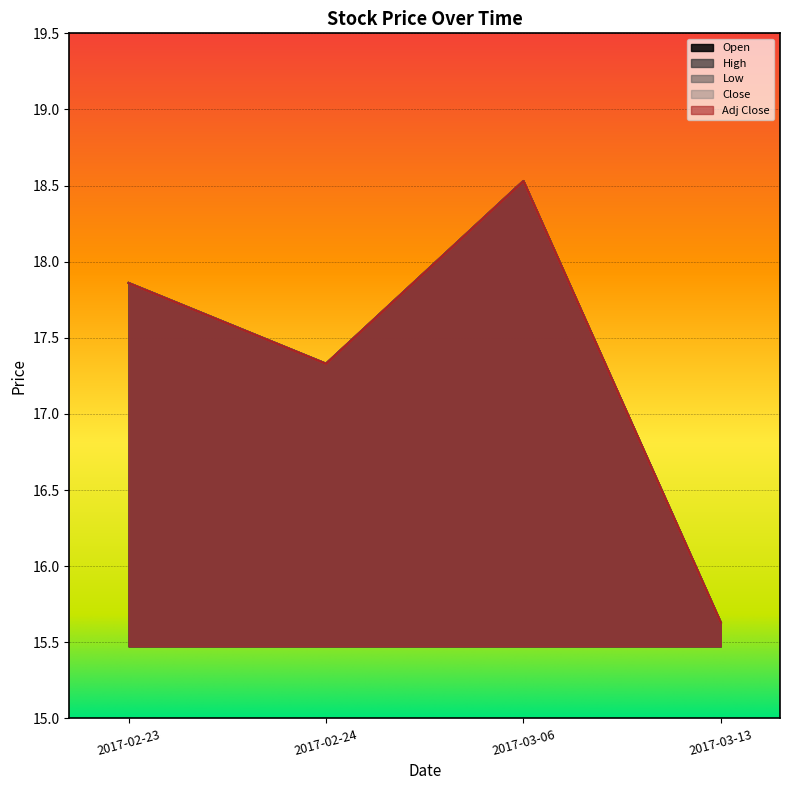

What is the average value of the High series?

17.3